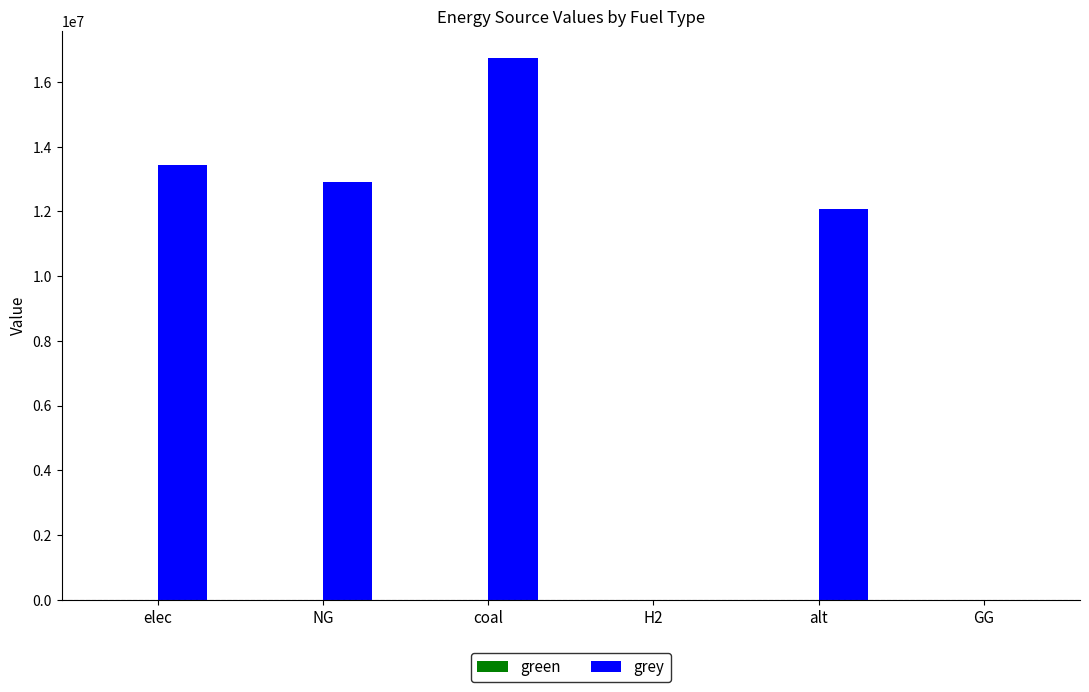

Which category has the highest value across all series?

coal